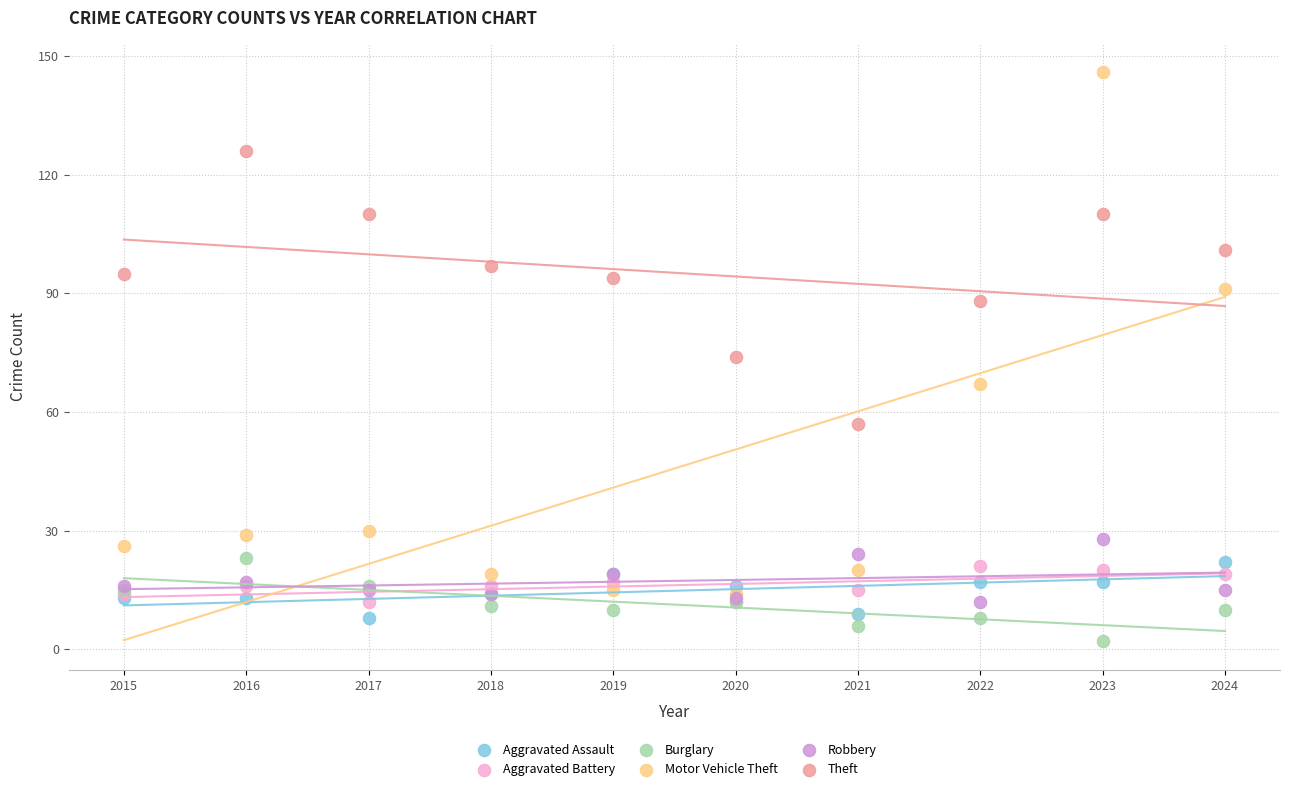

Which series contains the lowest Y value?

Burglary